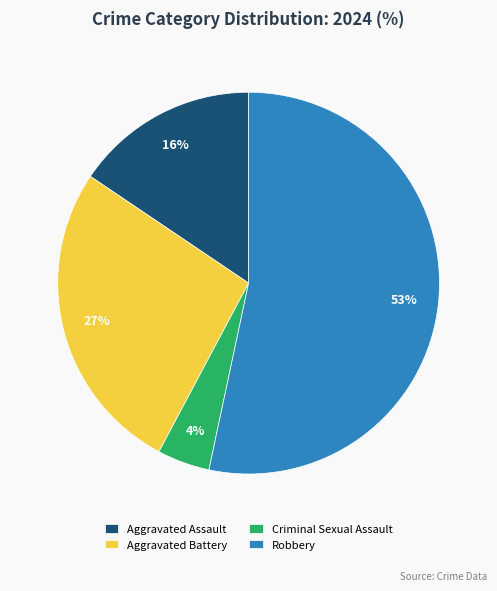

Is Aggravated Battery the majority of the pie?

No